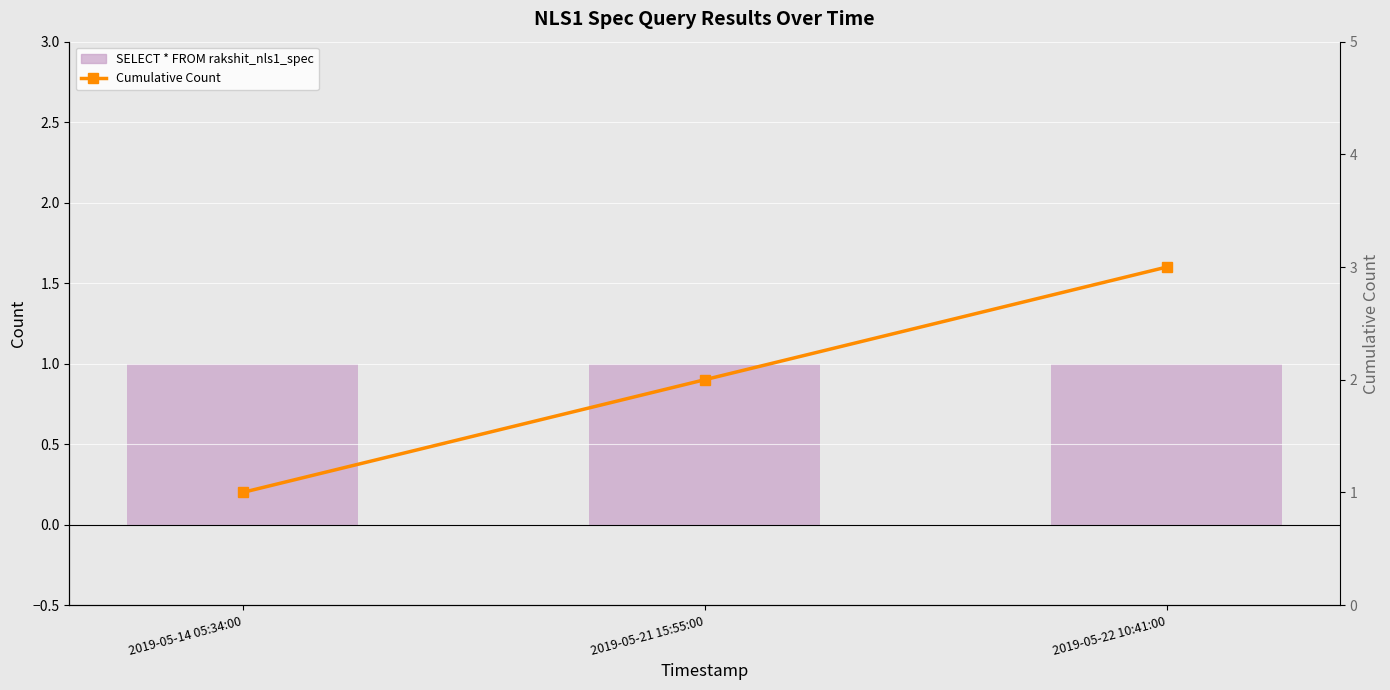

What is the difference between the maximum and second lowest values in the Cumulative Count series?

1